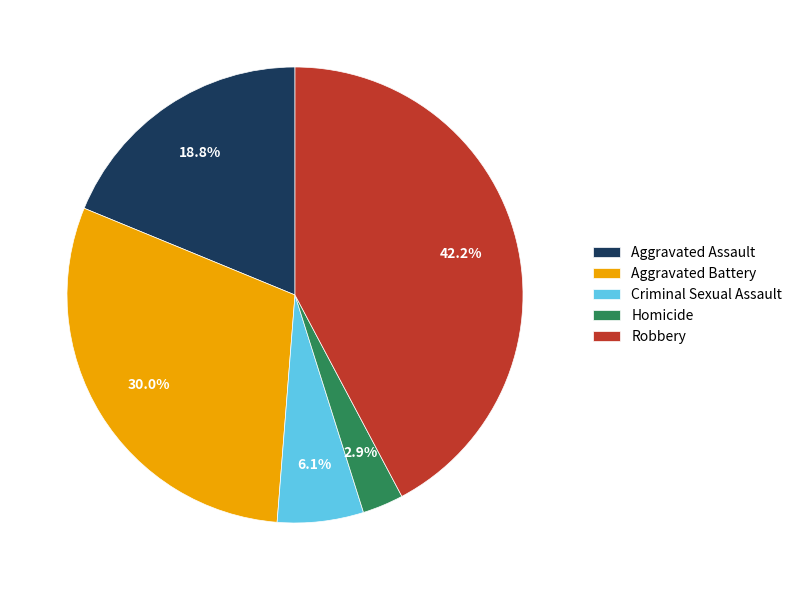

Which has a higher value, Robbery or Aggravated Battery?

Robbery